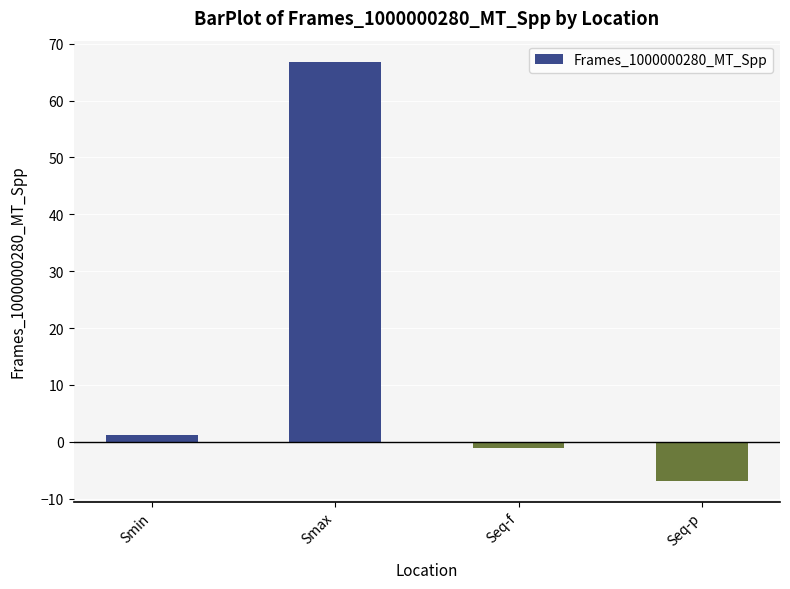

Which label corresponds to the largest value in the chart?

Smax